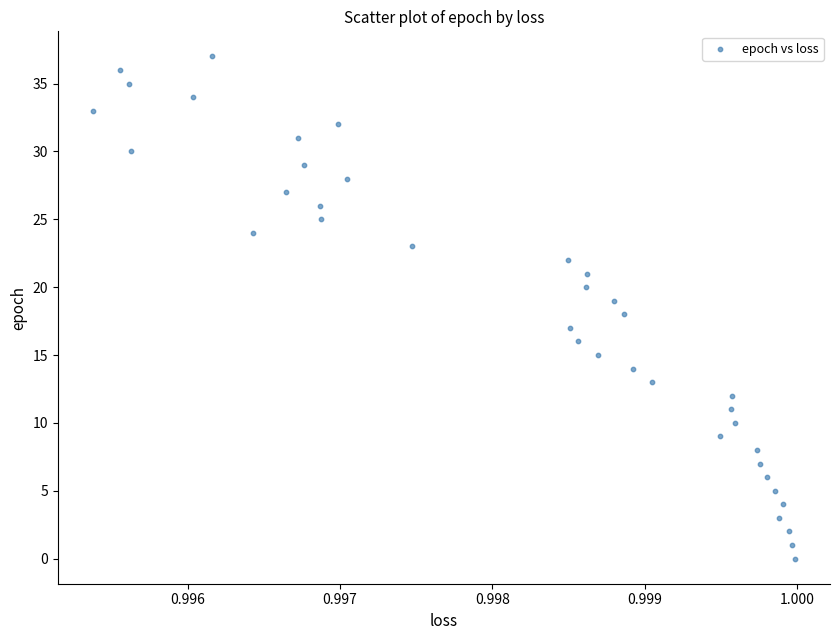

What is the range of Y values (max minus min)?

37